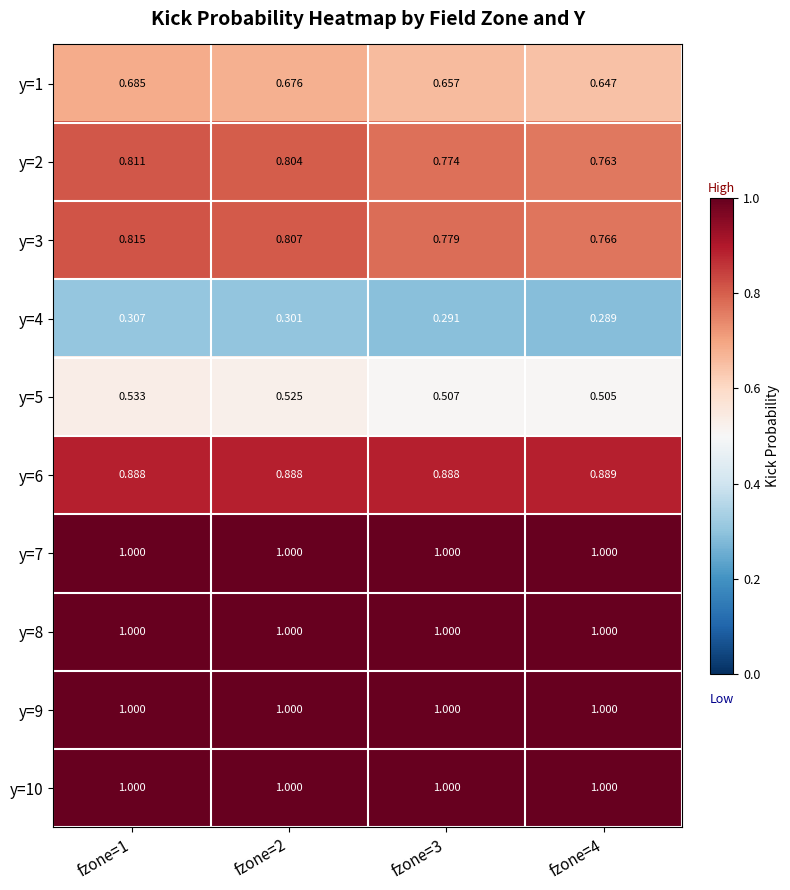

How many data points does each series have?

4